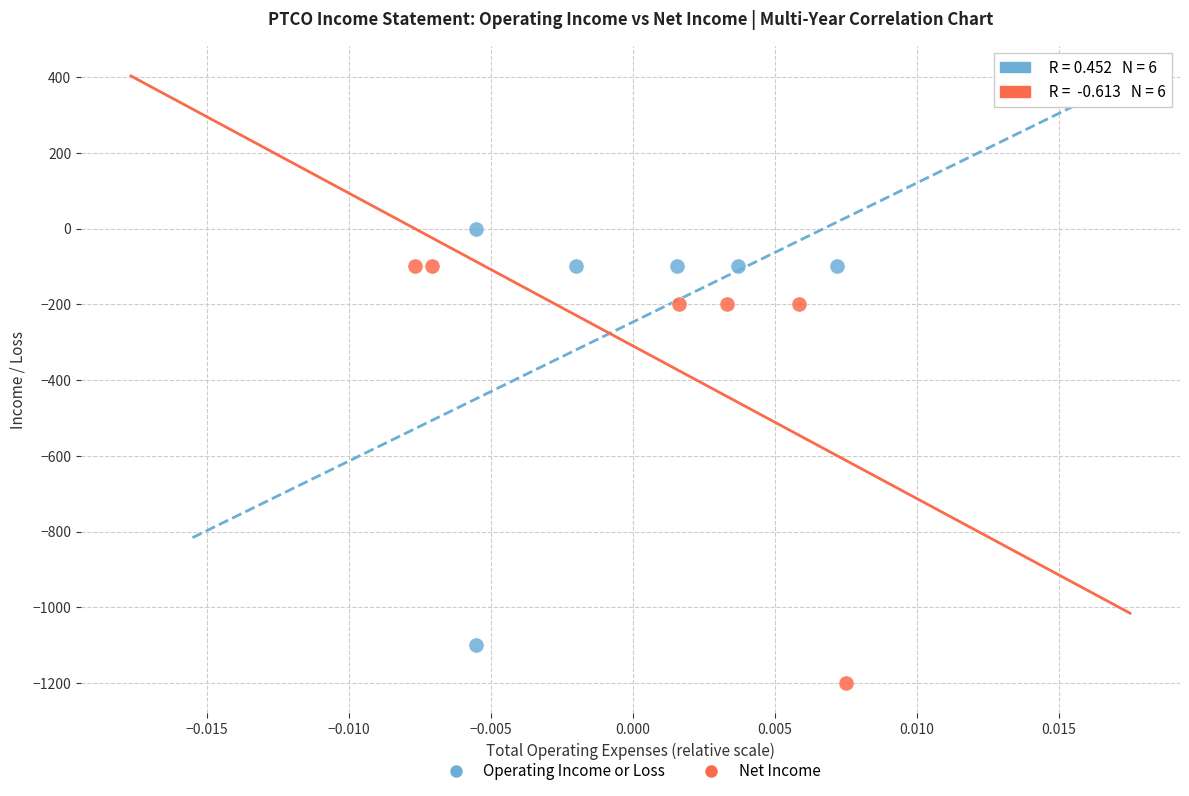

Which series reaches the maximum Y coordinate?

Operating Income or Loss